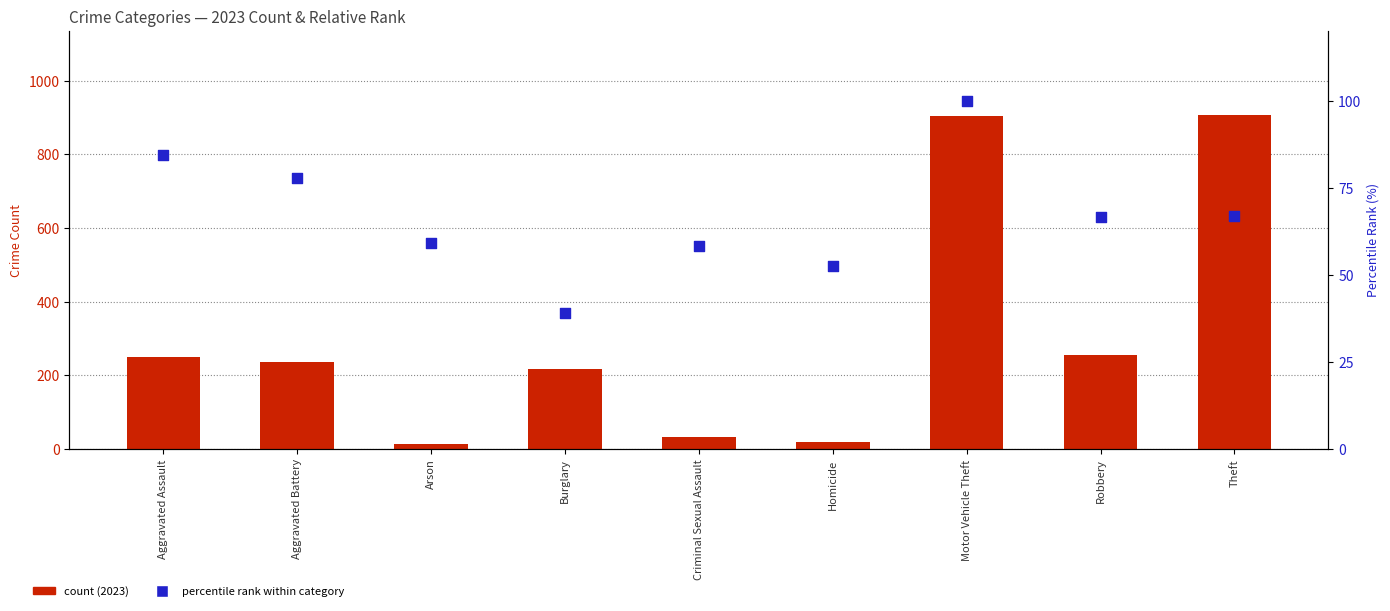

What is the total value across all series at Aggravated Assault?

333.4